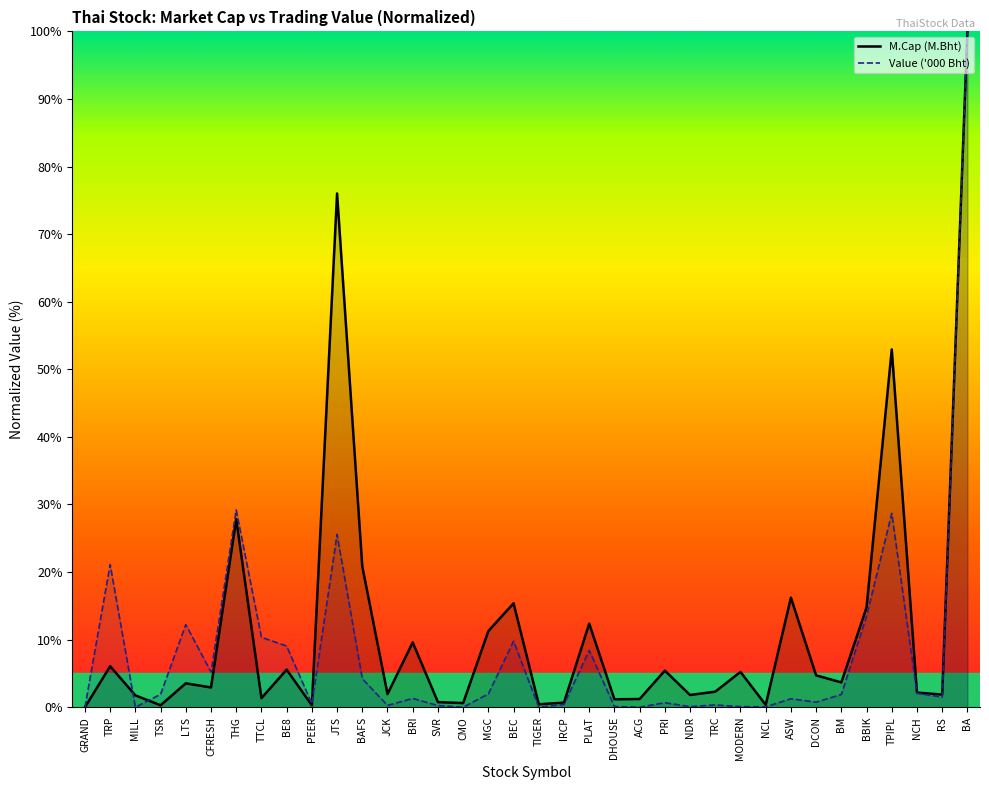

How many data points in Value ('000 Bht) are less than 1?

16